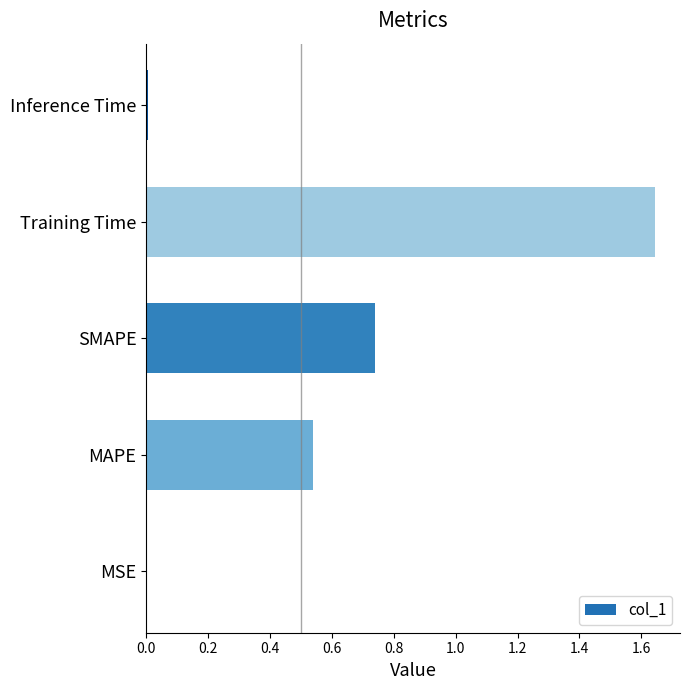

What is the sum of all values?

2.9